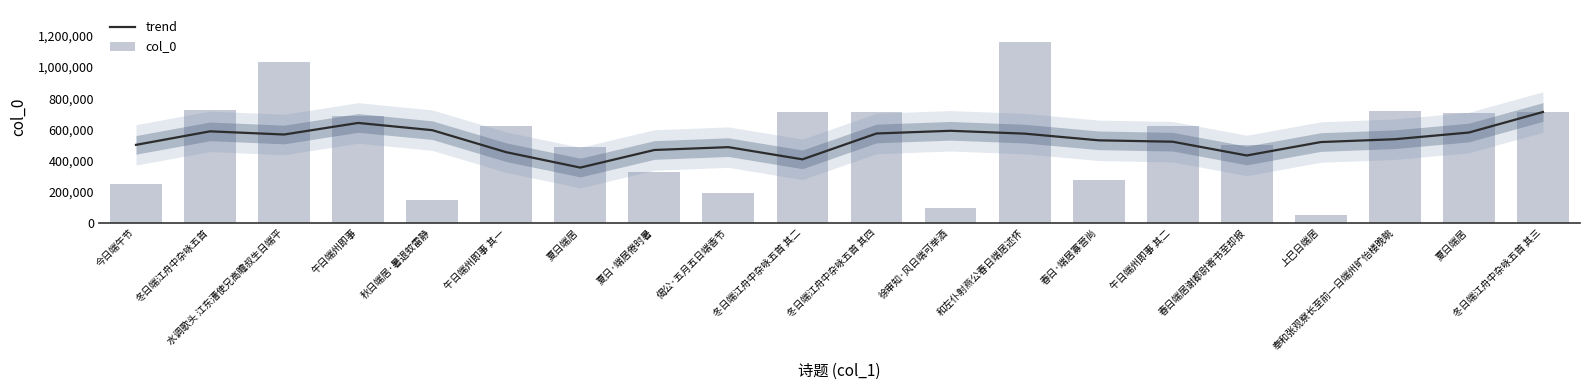

Does the chart contain any negative values?

No